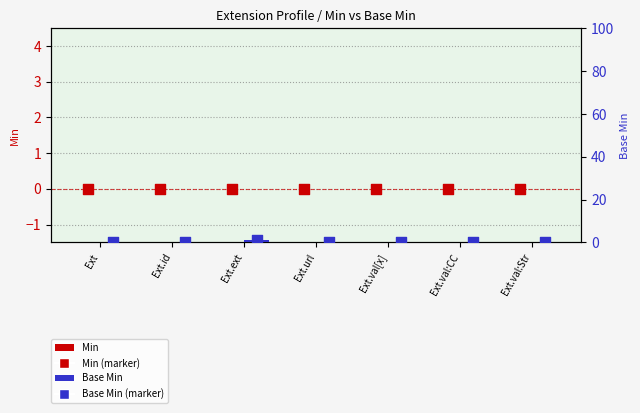

Is the value of Min at Ext greater than the value of Base Min (point) at Ext.val[x]?

No